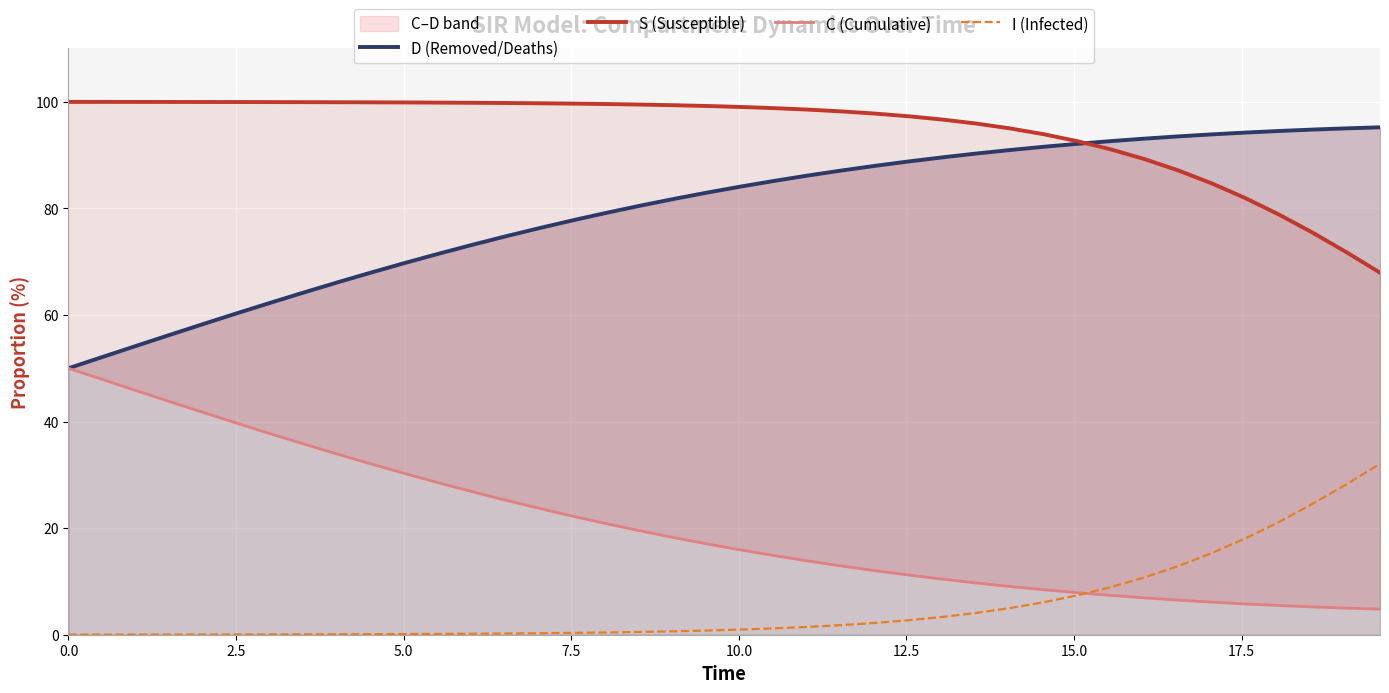

True or false: S (Susceptible) and I (Infected) cross at least once.

False